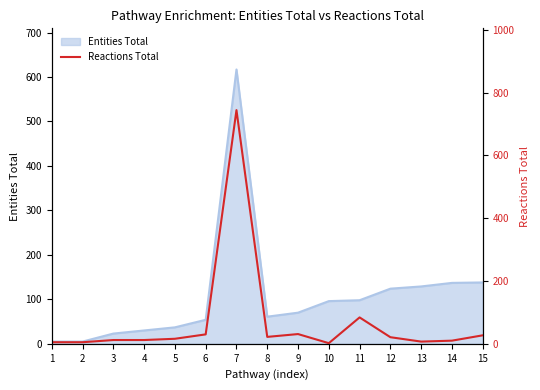

True or false: Reactions Total has a value of 45 at 15.

False